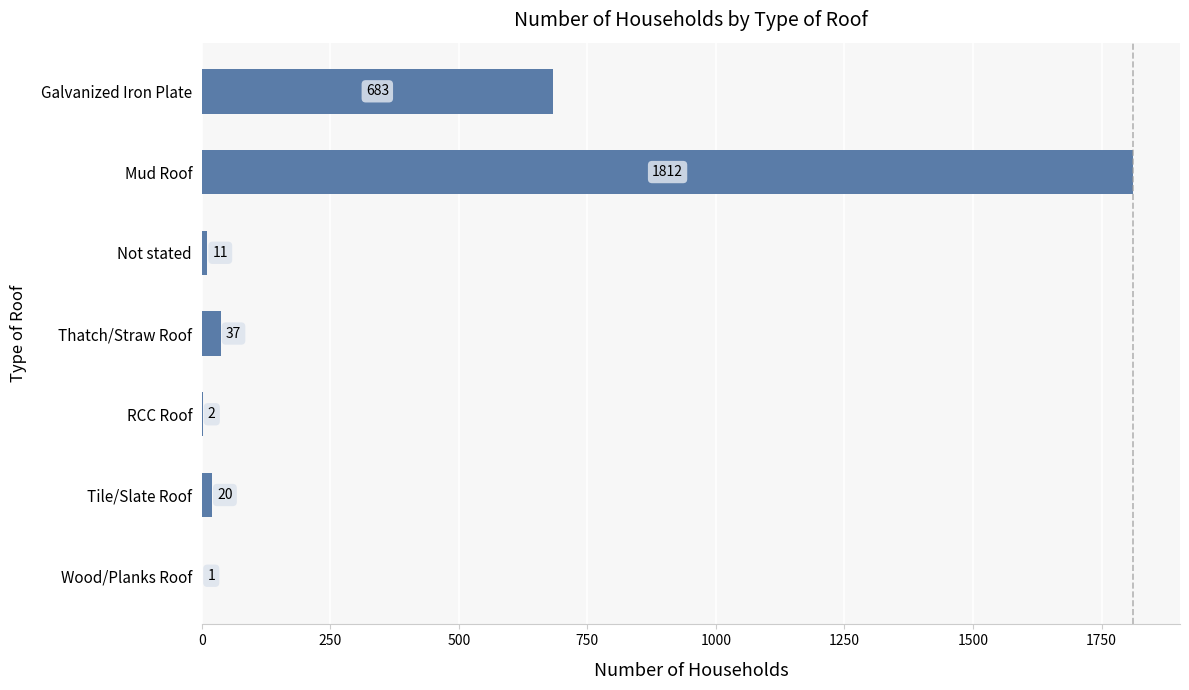

At which category does the chart reach its peak across all series?

Mud Roof